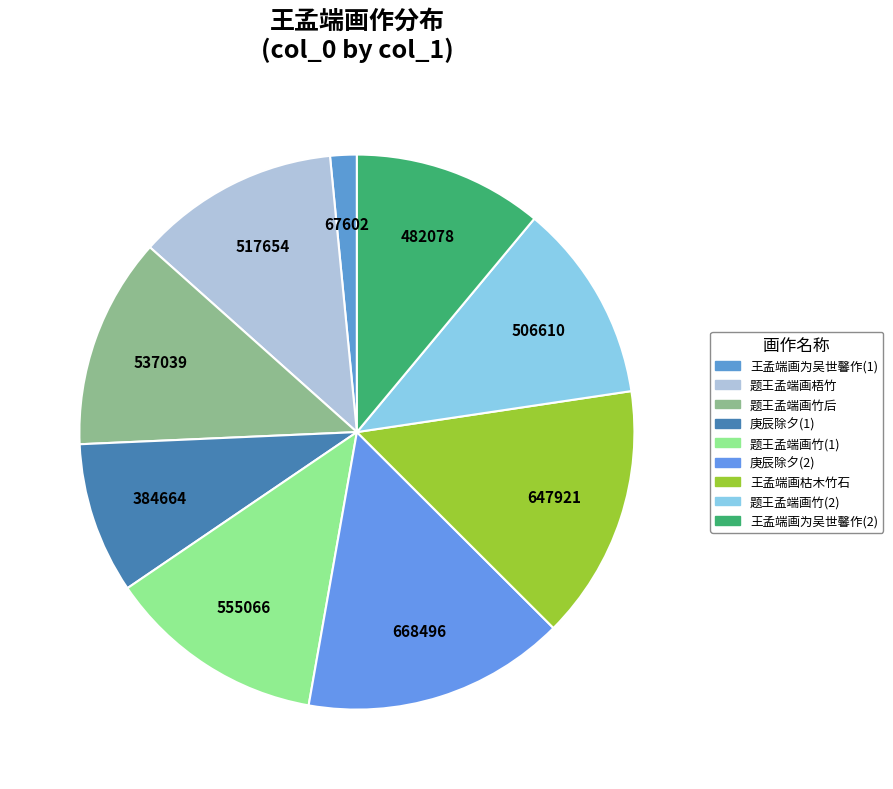

What is the smallest slice in the pie chart?

王孟端画为吴世馨作(1)